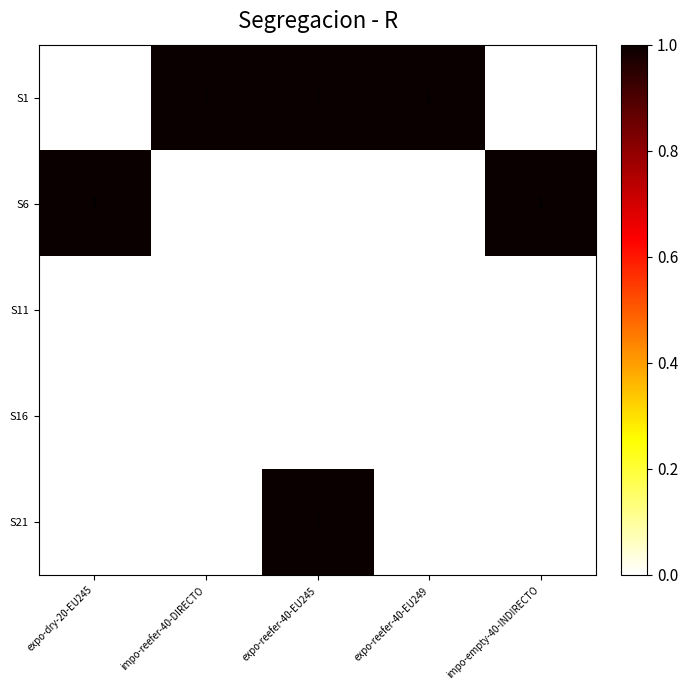

The S16 series shows 0 at expo-reefer-40-EU249. True or false?

True